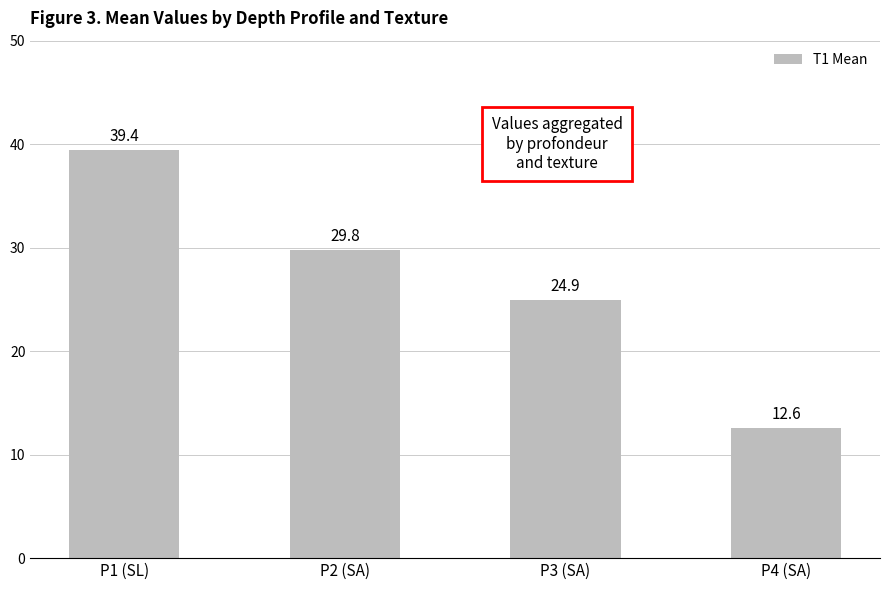

True or false: the data shows 12.6 at P4 (SA).

True